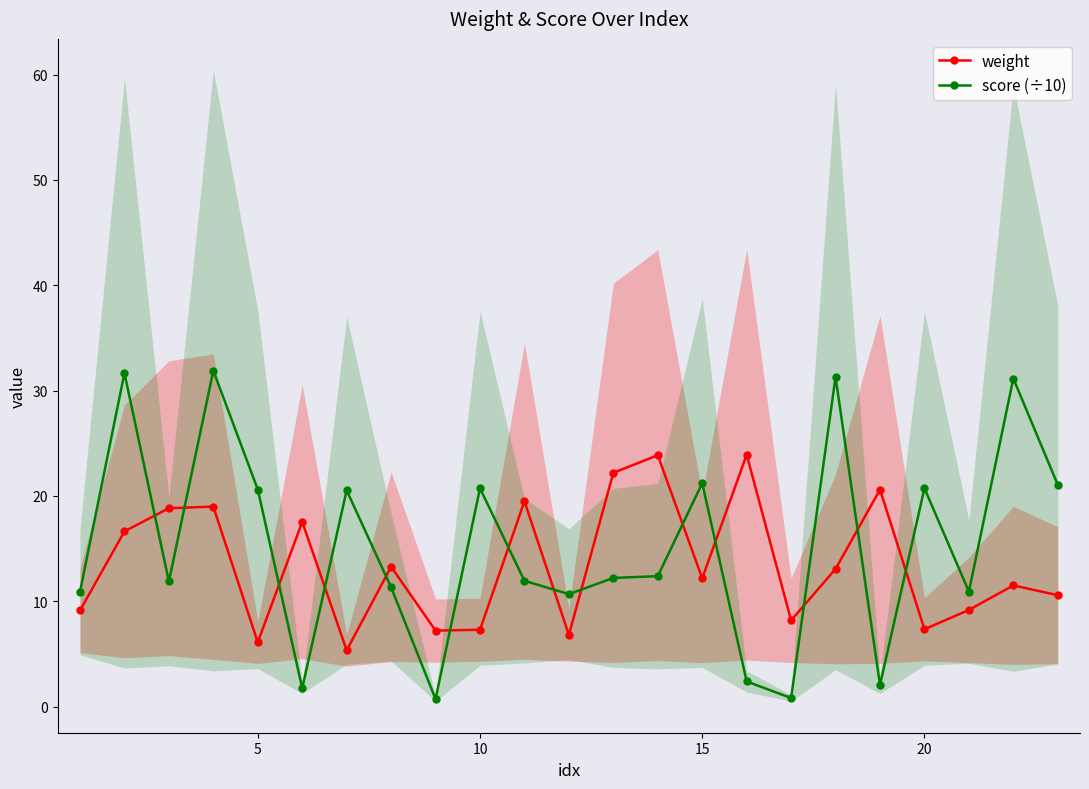

What is the difference between the maximum and minimum values in the weight series?

18.6